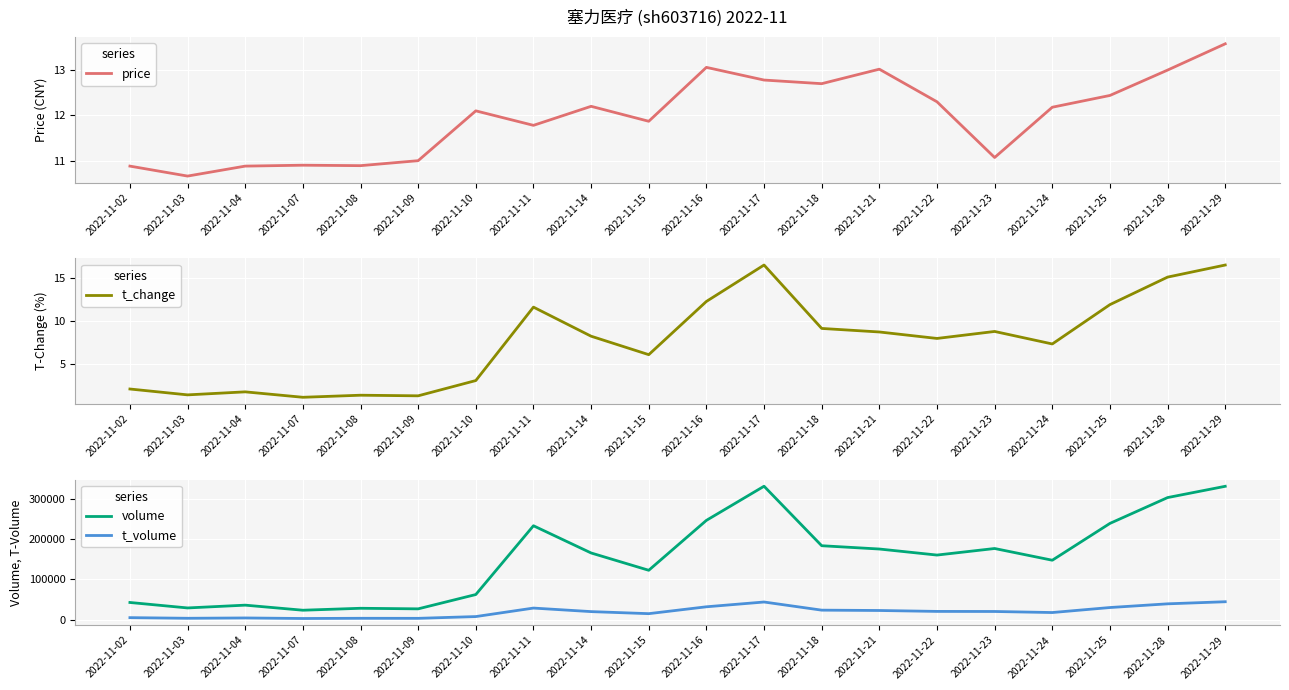

Between 2022-11-04 and 2022-11-08, which series saw the biggest shift?

volume